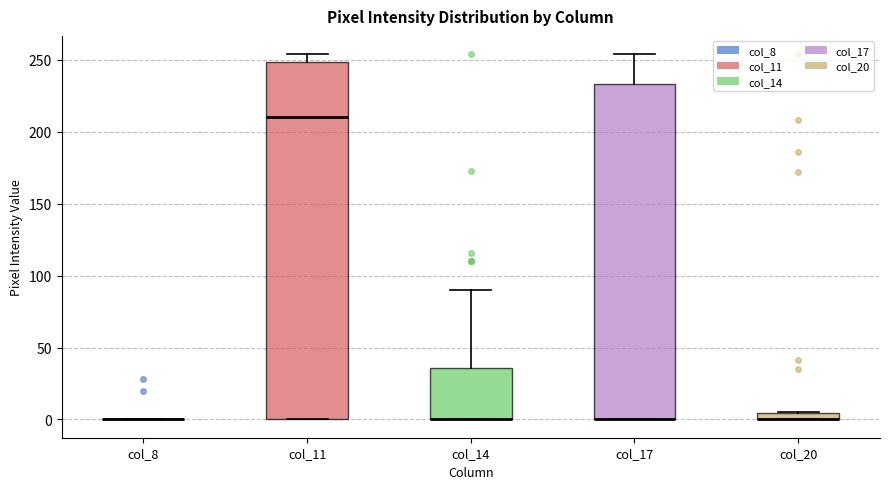

Comparing the boxes themselves (not the whiskers), which one is the tallest?

col_11